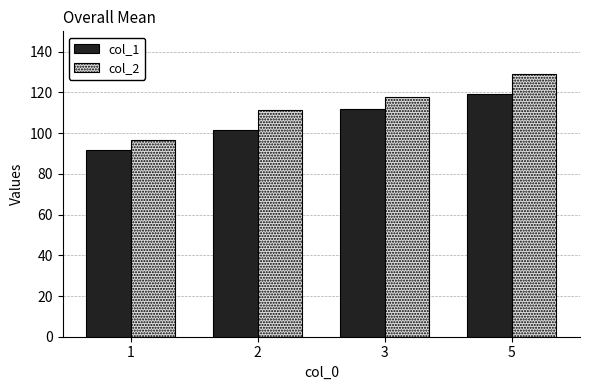

What are all the series names shown in the legend?

col_1, col_2